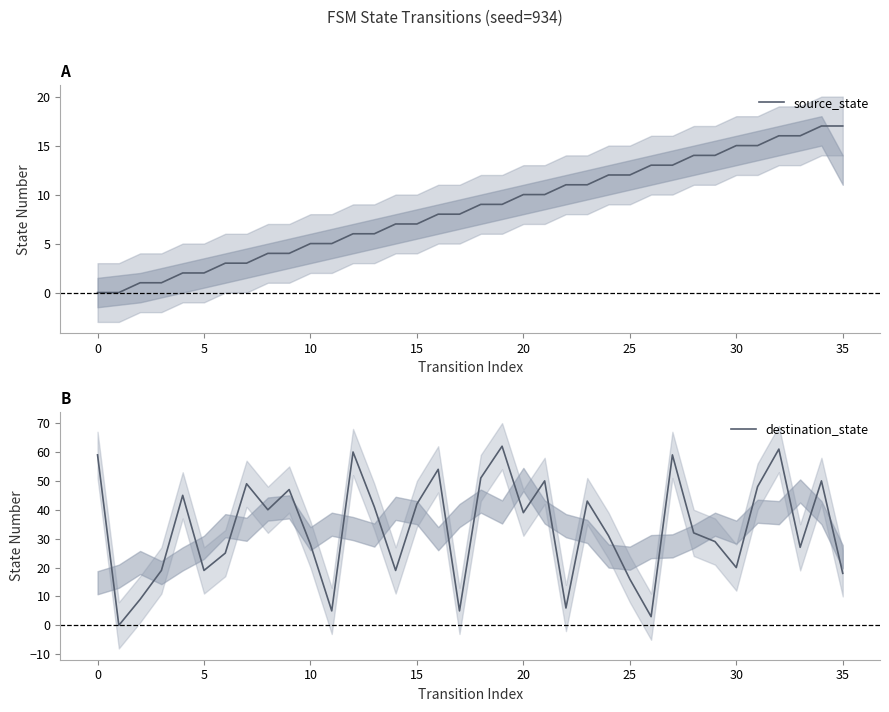

What is the label of the 15th point from the left?

14